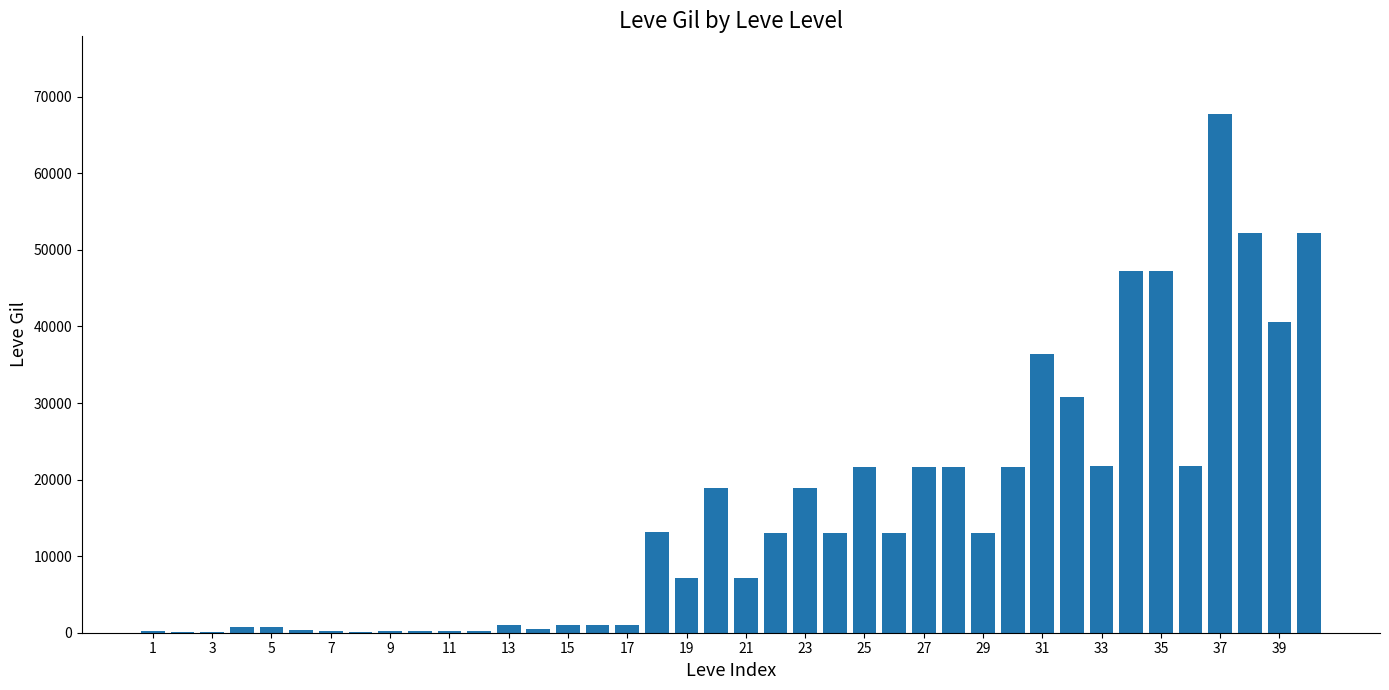

What is the maximum value shown in the chart?

67730